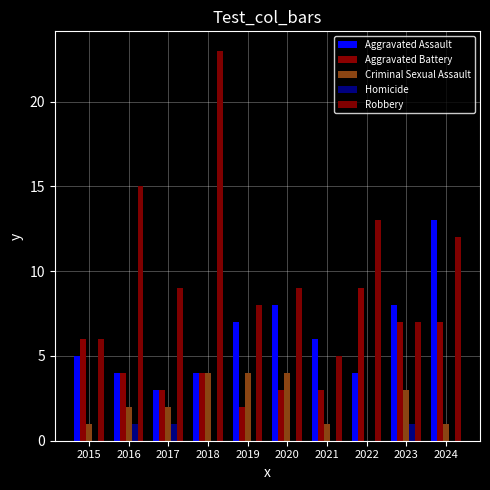

At 2020, list the series in order from smallest to largest.

Homicide, Aggravated Battery, Criminal Sexual Assault, Aggravated Assault, Robbery